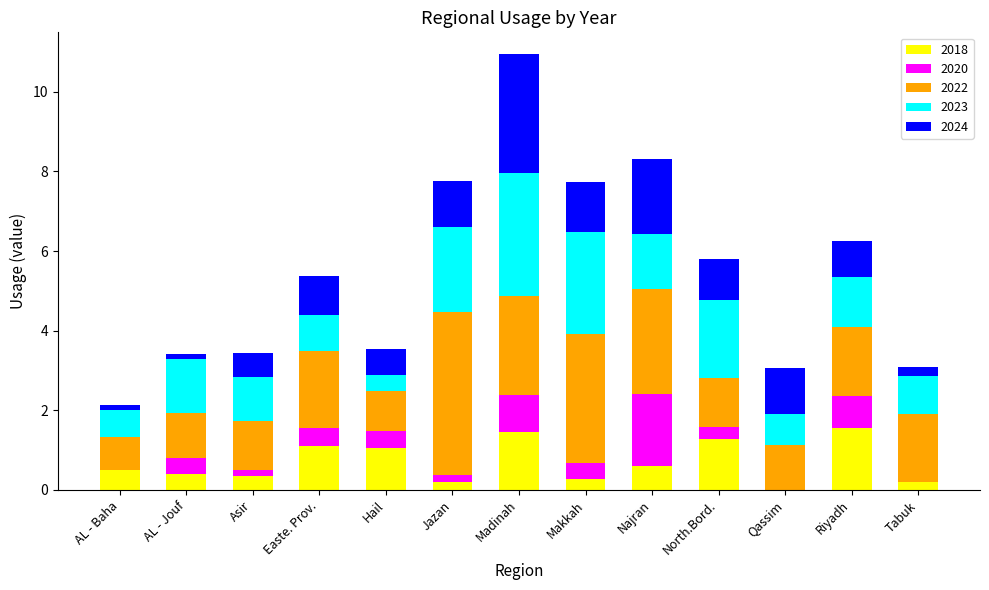

The 2018 series shows 1.1 at Easte. Prov.. True or false?

True